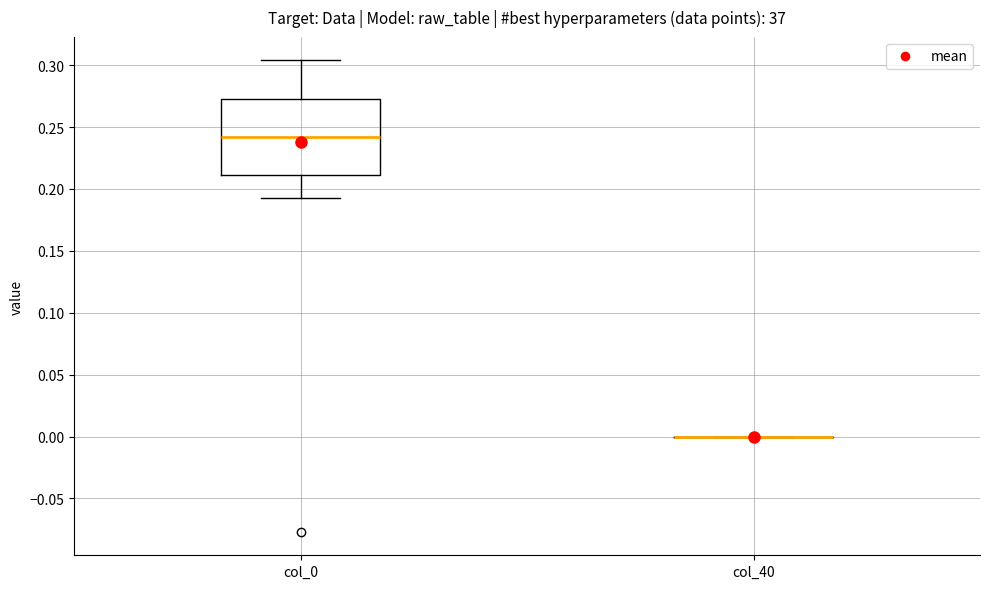

Reading left to right, transcribe this box plot: for each box, give where its median line is, the range the box spans, and where its two whiskers end, as read against the y-axis. The values are not printed on the chart, so give them approximately, as read against the axis.

col_0: median 0.240, box 0.210 to 0.275, whiskers 0.190 to 0.305
col_40: box collapsed to a line at 0.000, whiskers 0.000 to 0.000